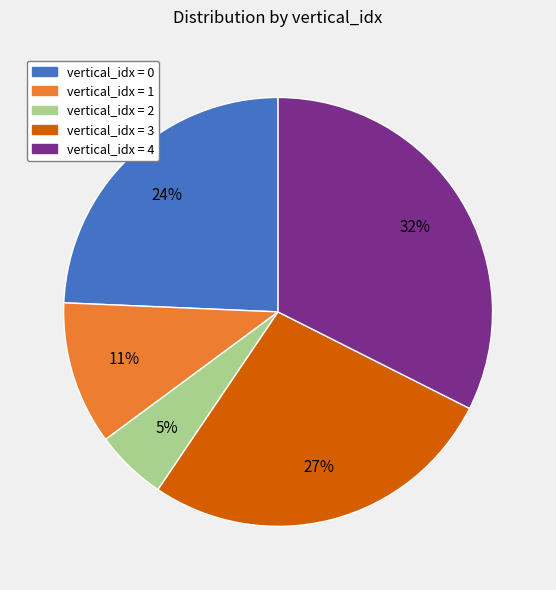

To the nearest percent, what is the difference between the largest and smallest slice percentages?

27%